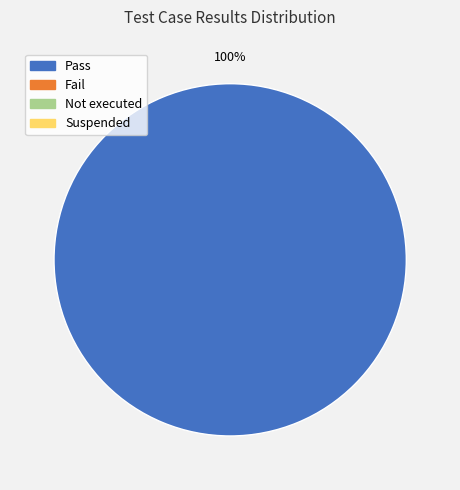

Is there any slice that represents more than half of the pie?

Yes